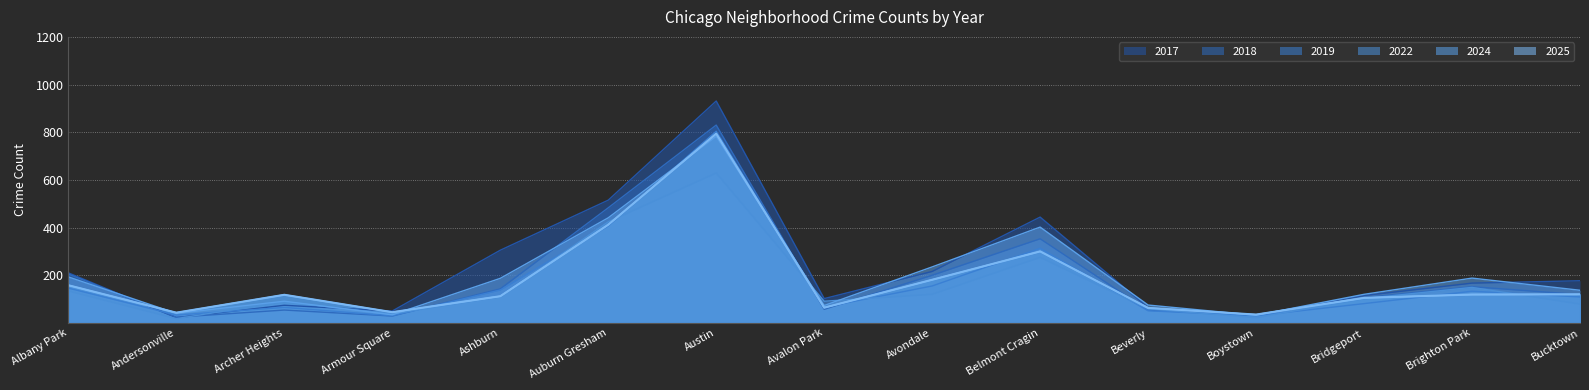

How many interior local peaks does the 2024 series have?

4